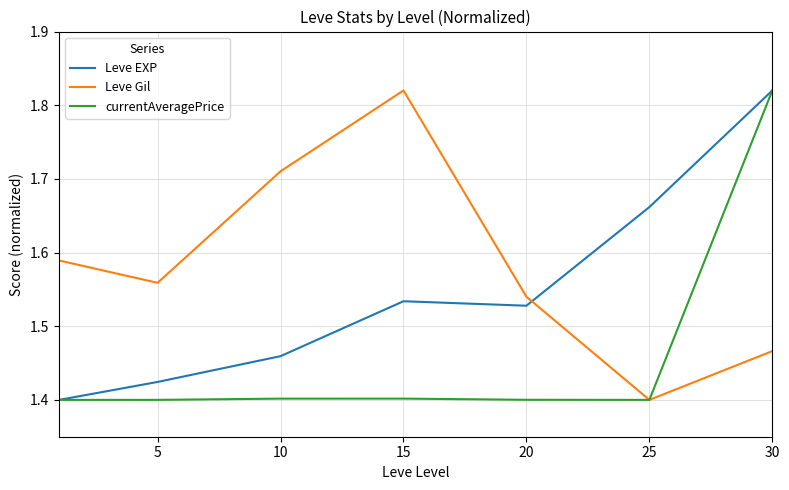

How many categories are shown in the chart?

7